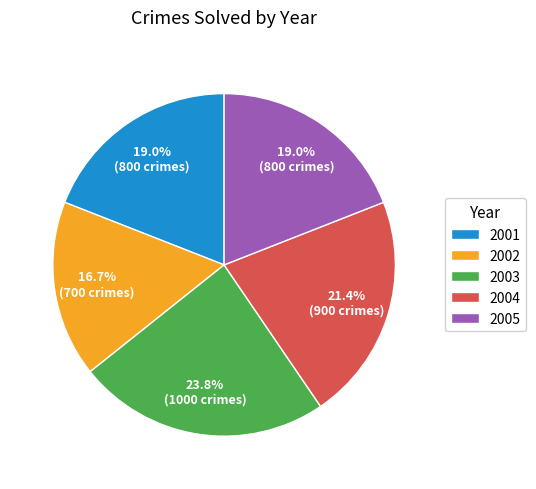

True or false: 2005 accounts for 5% of the total.

False